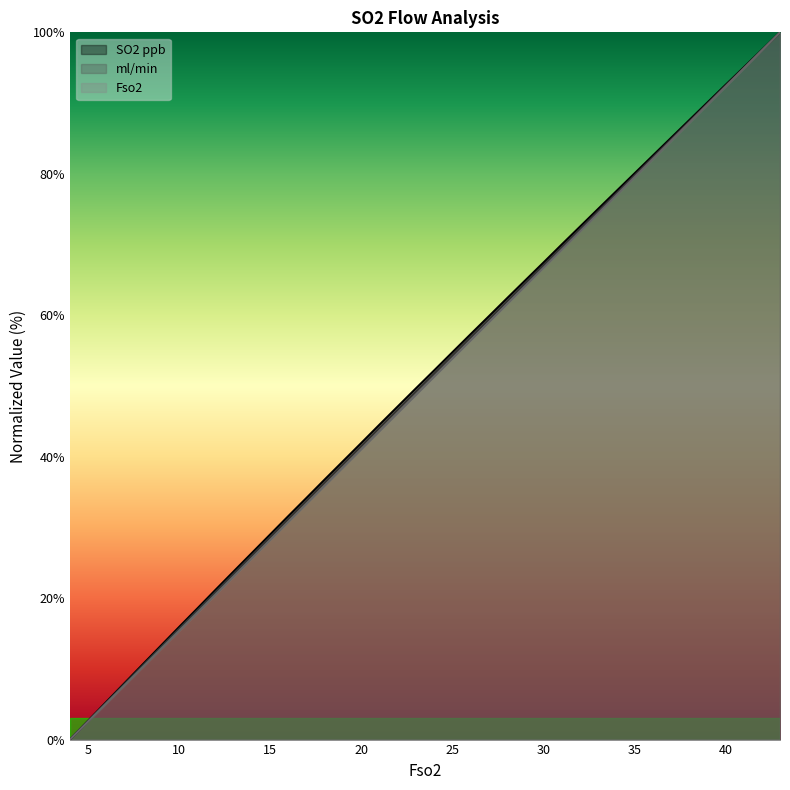

How many data points does each series have?

40